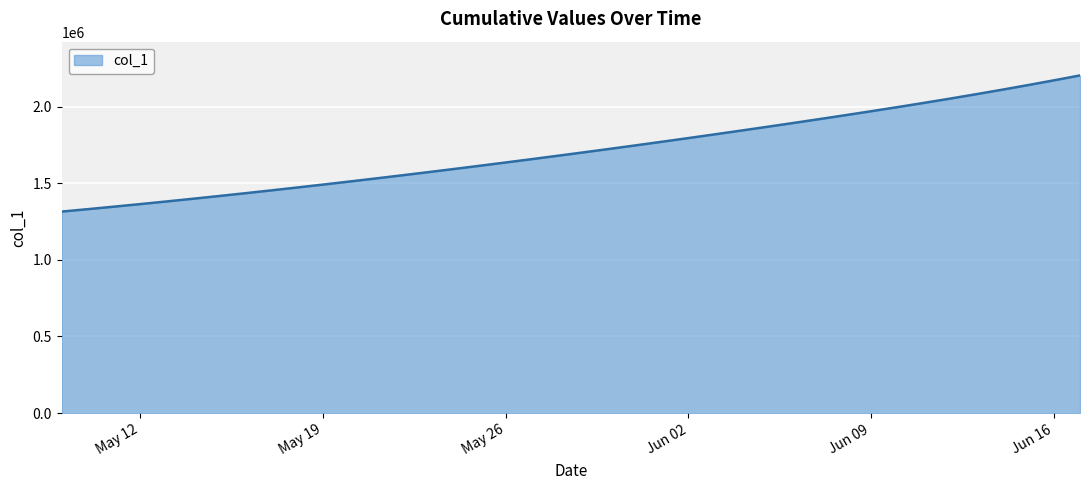

What is the difference between the maximum and minimum values?

888547.2